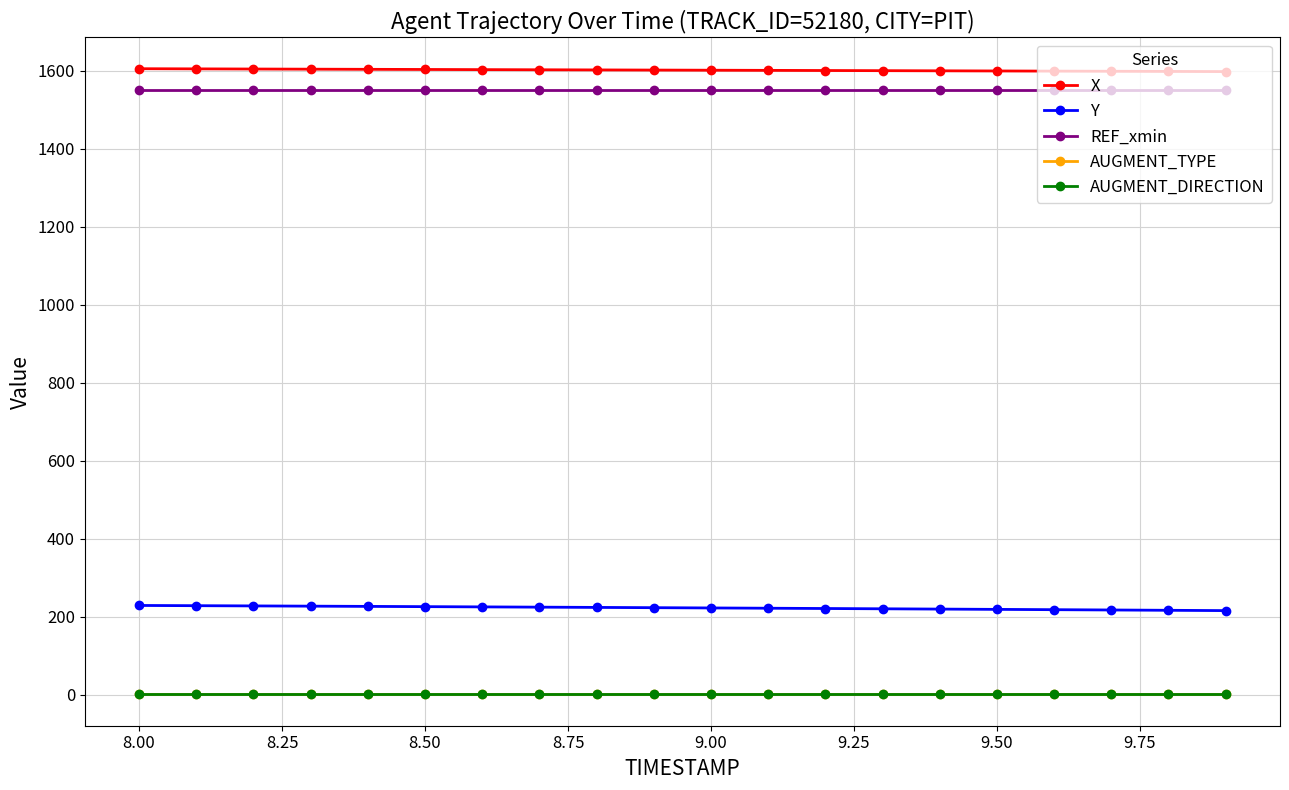

Which series has the widest spread of values?

Y